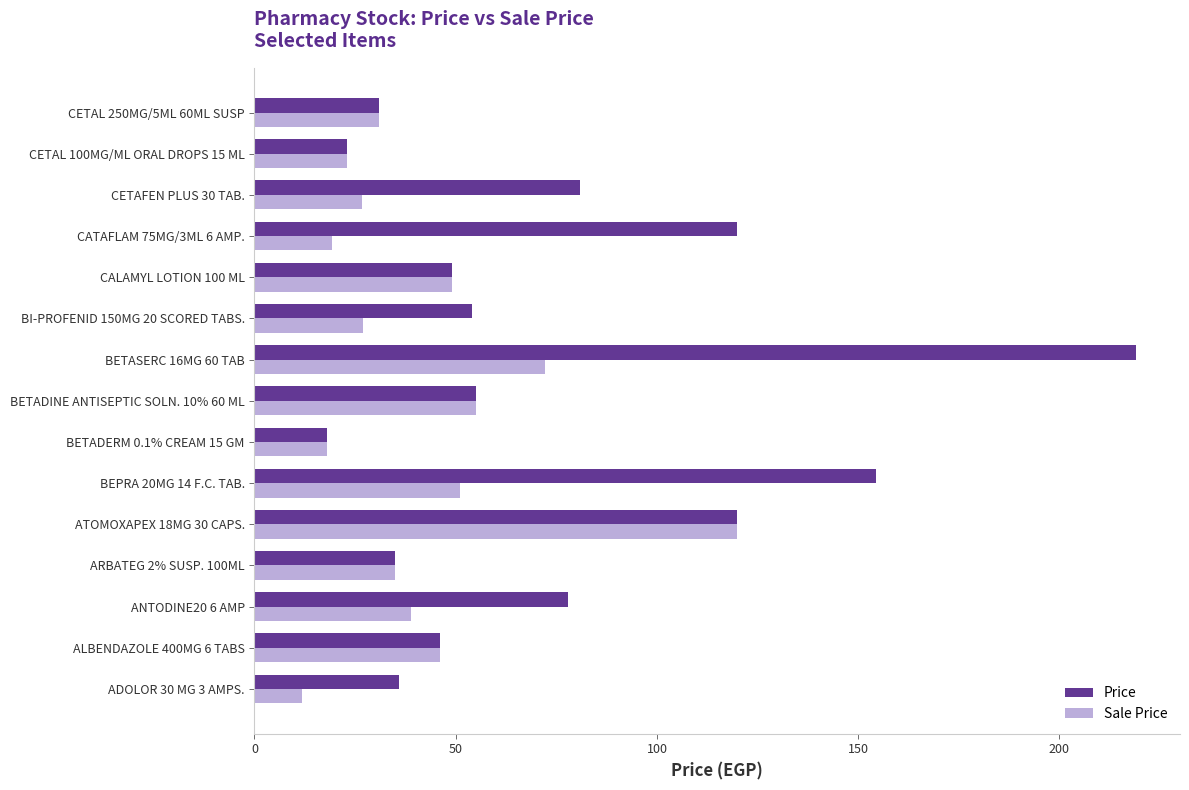

How many values in the Price series are below 54?

7